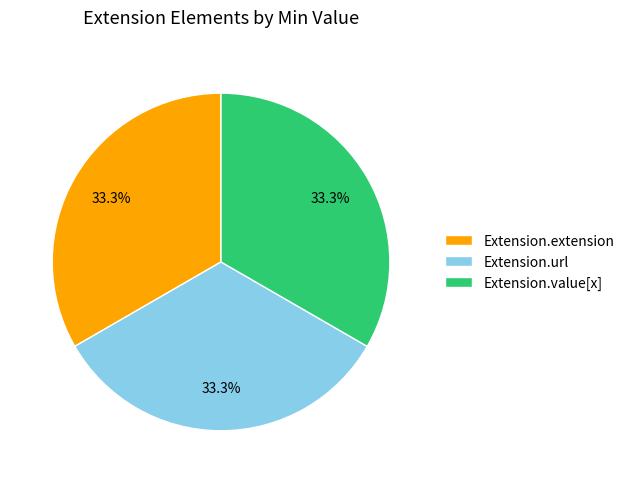

What is the ratio of the value at Extension.url to the value at Extension.value[x]?

1.0